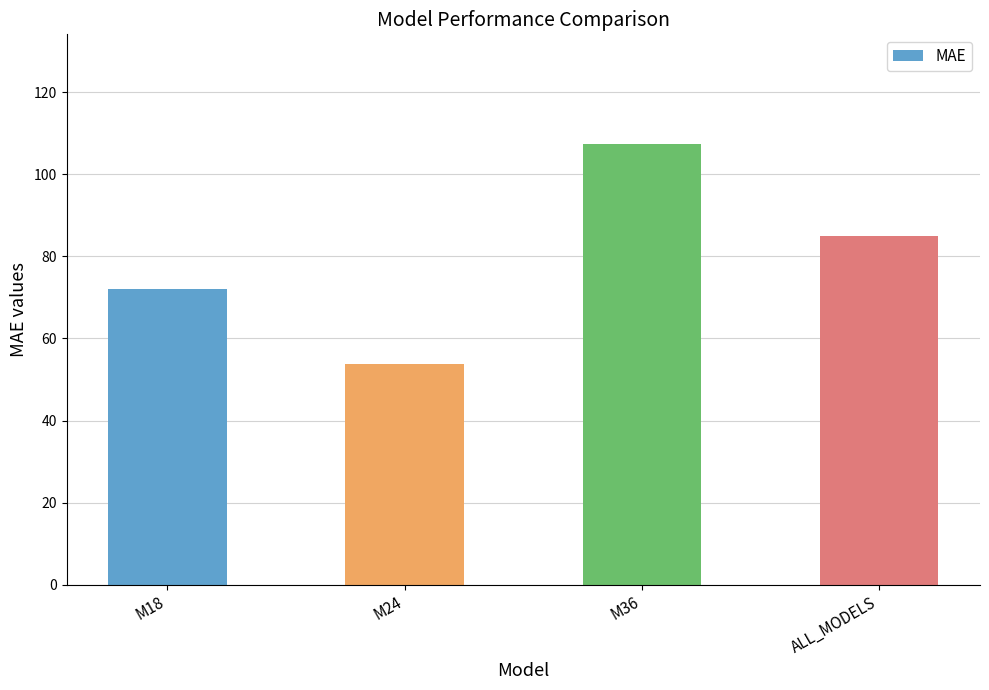

What is the change in value from M18 to M36?

+35.2